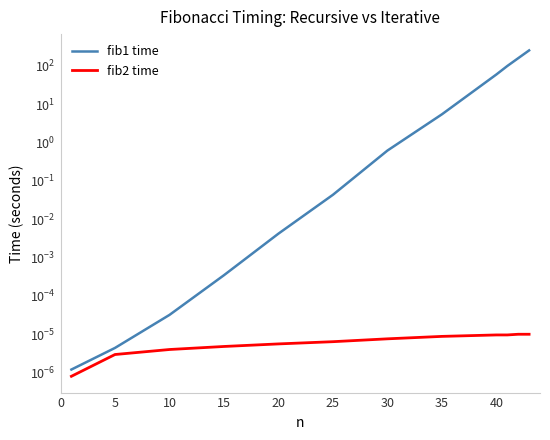

Which series has the largest total across all categories?

fib1 time